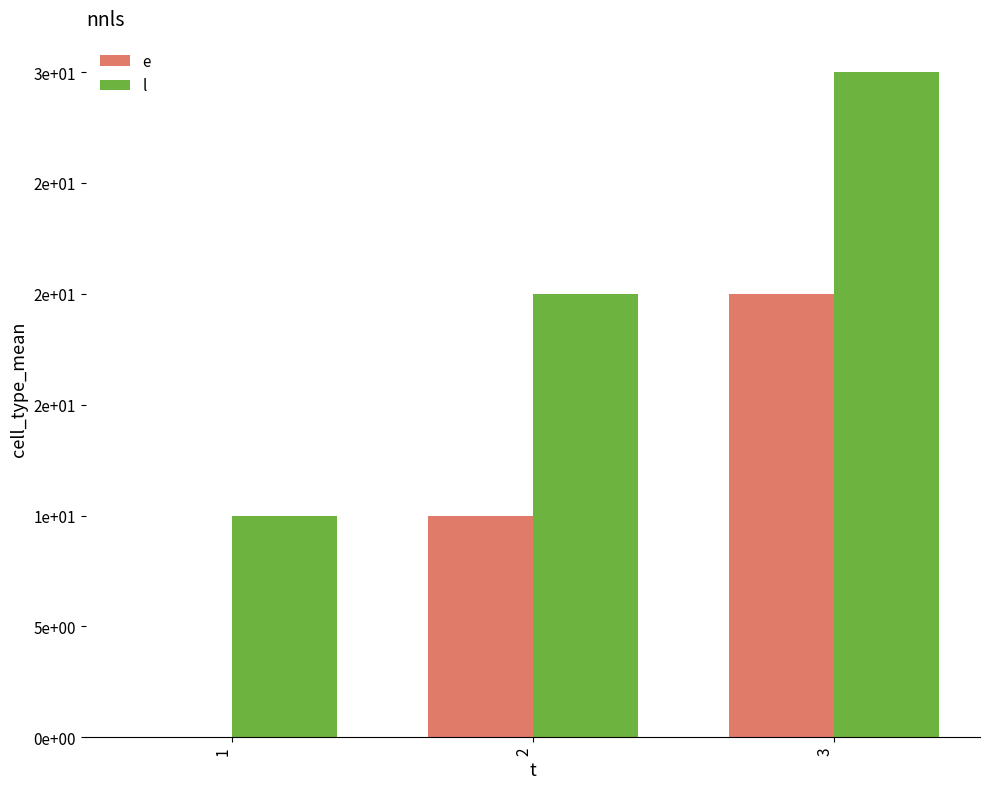

Rank the series at 3 from lowest to highest value.

e, l